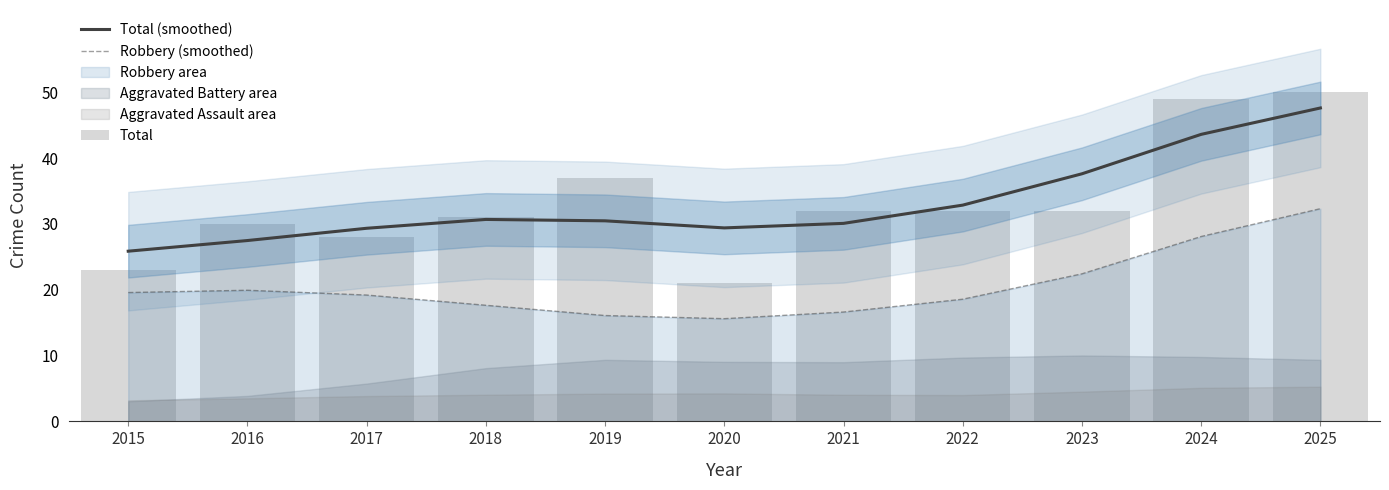

Reading left to right, transcribe all the data shown in this chart.

Total (smoothed): 2015=25.9	2016=27.5	2017=29.3	2018=30.7	2019=30.5	2020=29.4	2021=30.1	2022=32.9	2023=37.6	2024=43.6	2025=47.6
Robbery (smoothed): 2015=19.6	2016=19.9	2017=19.2	2018=17.6	2019=16.1	2020=15.6	2021=16.6	2022=18.6	2023=22.4	2024=28.1	2025=32.3
Total: 2015=23.0	2016=30.0	2017=28.0	2018=31.0	2019=37.0	2020=21.0	2021=32.0	2022=32.0	2023=32.0	2024=49.0	2025=50.0